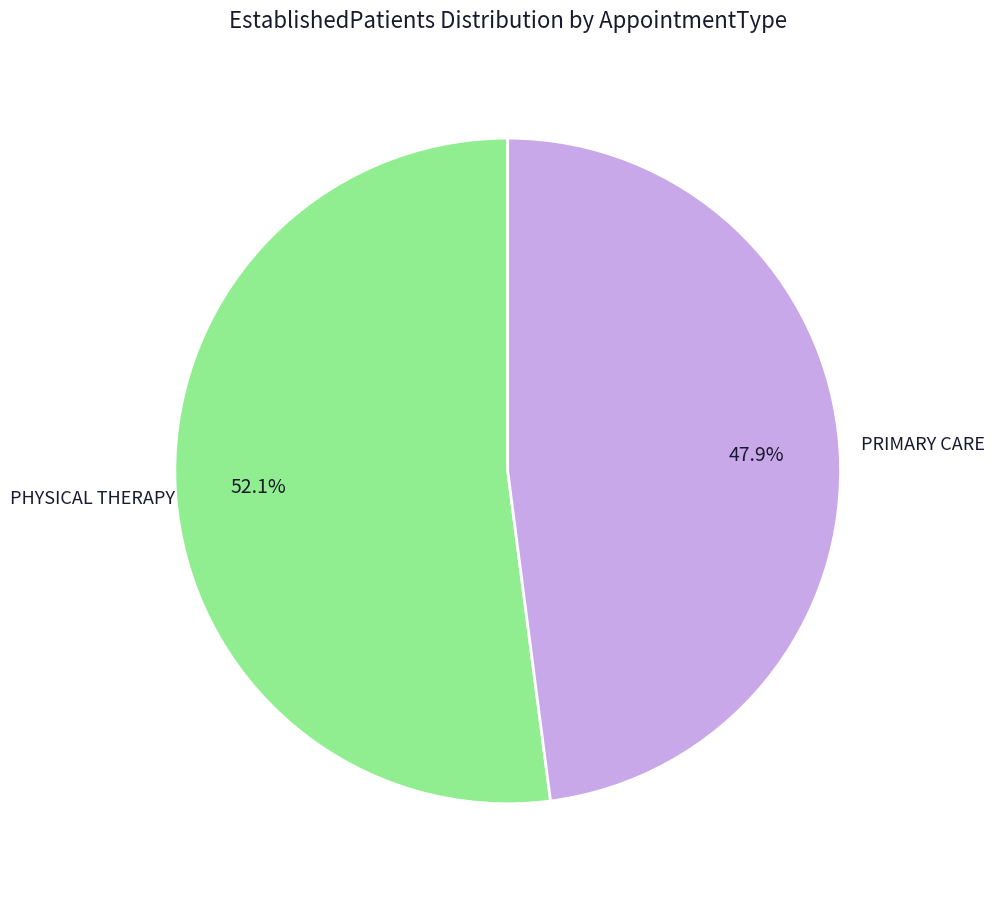

Does any single category account for the majority?

Yes